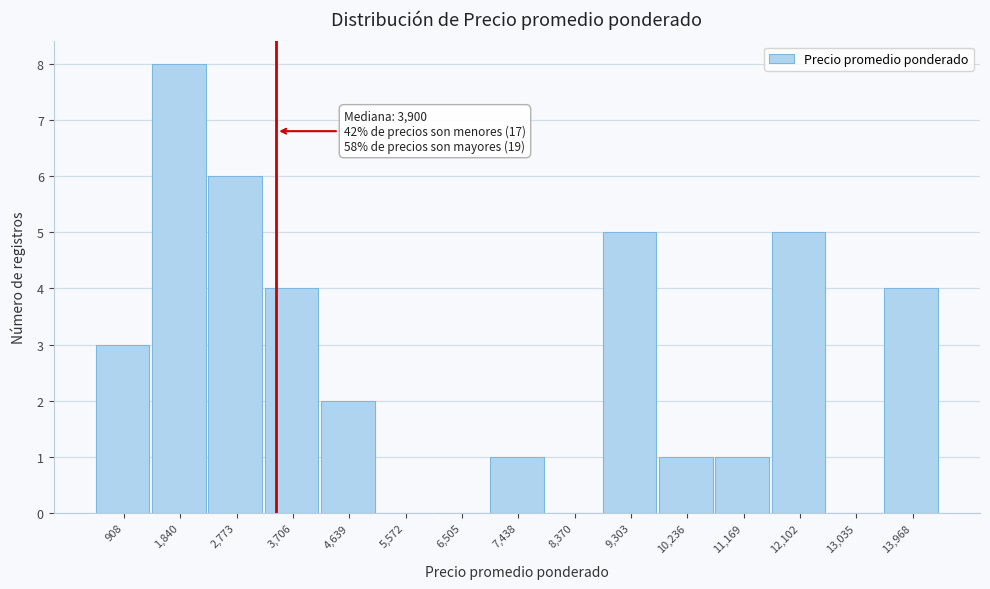

Reading left to right, extract all data points from this chart.

908=3	1,840=8	2,773=6	3,706=4	4,639=2	5,572=0	6,505=0	7,438=1	8,370=0	9,303=5	10,236=1	11,169=1	12,102=5	13,035=0	13,968=4